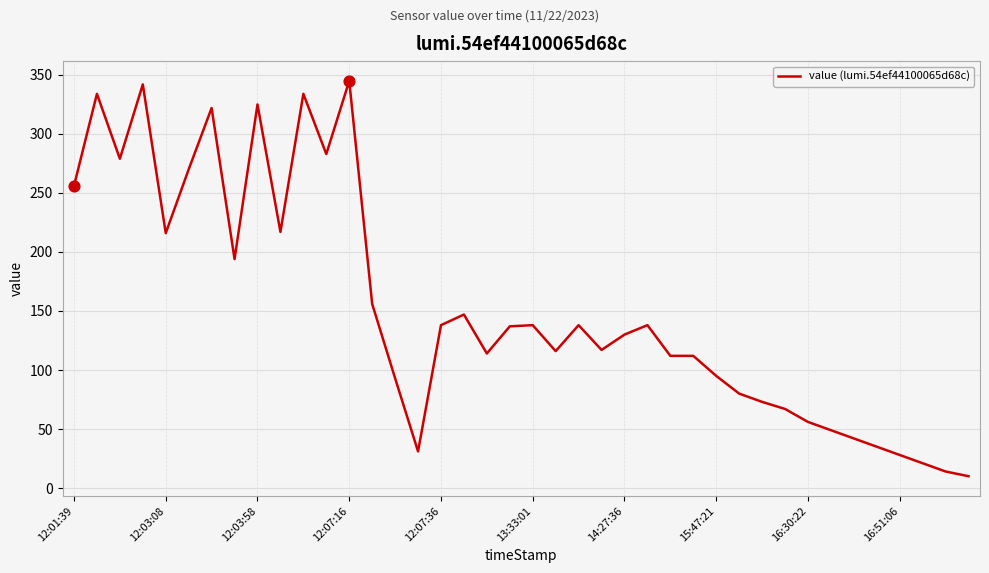

What is the smallest value displayed?

10